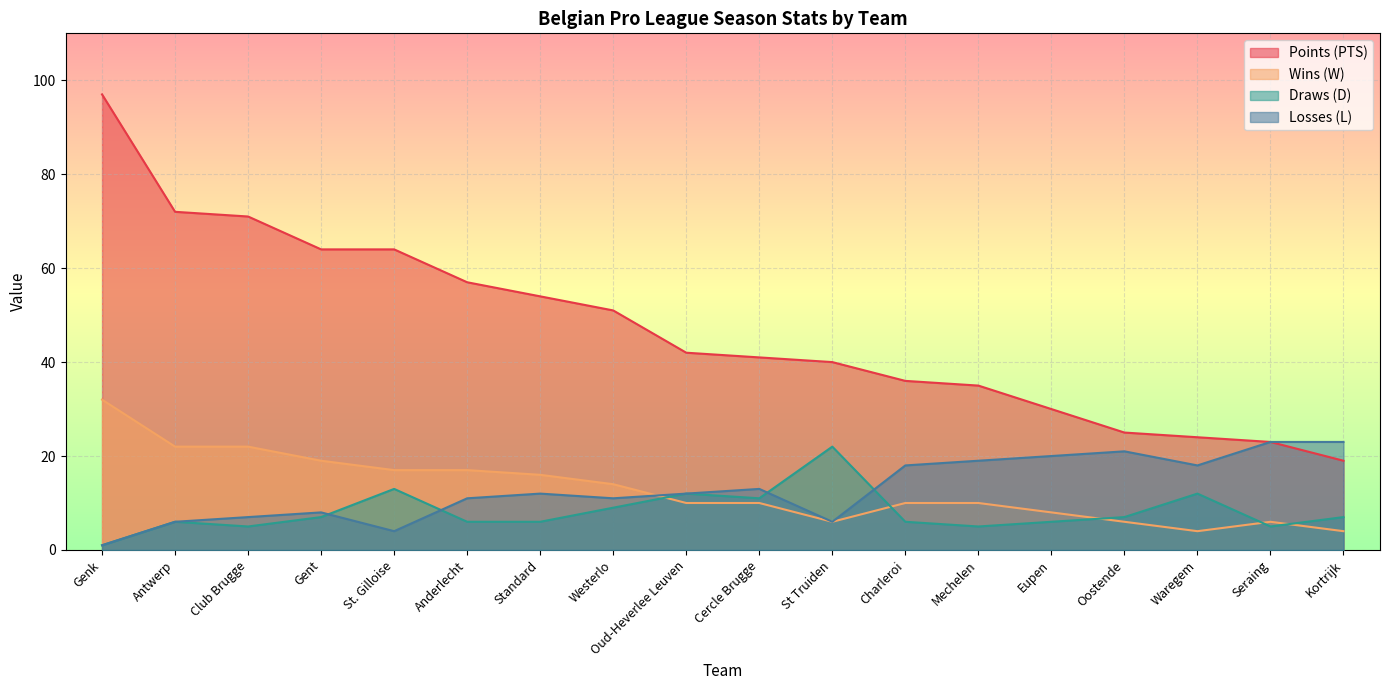

True or false: W_f and D_f intersect in this chart.

True